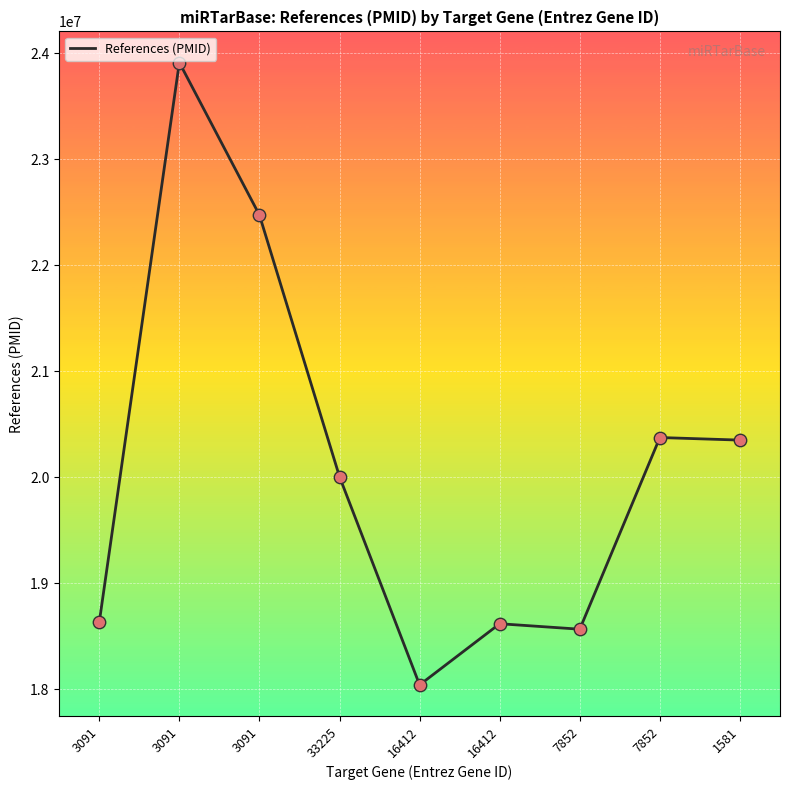

What is the change in value from 3091 to 16412?

-4430508